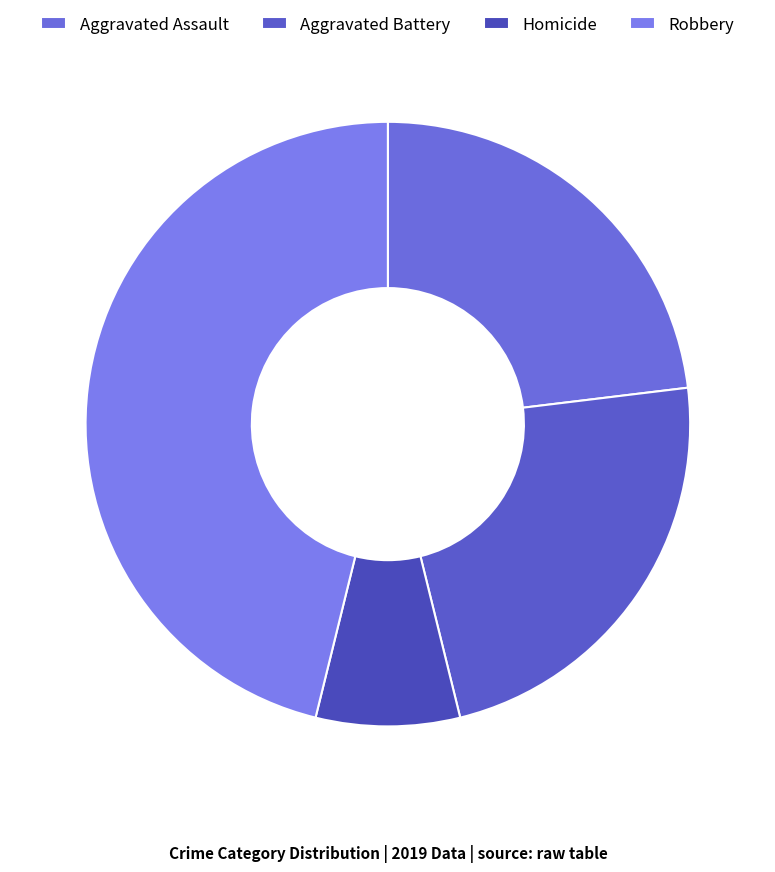

Which slice is the smallest?

Homicide